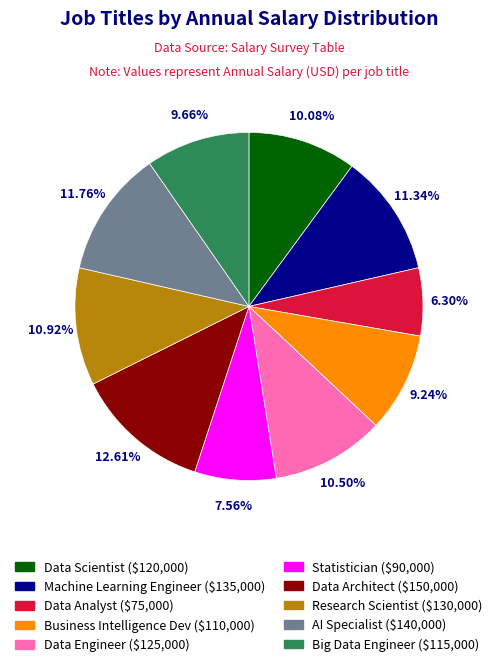

Does Data Engineer account for over 50% of the chart?

No